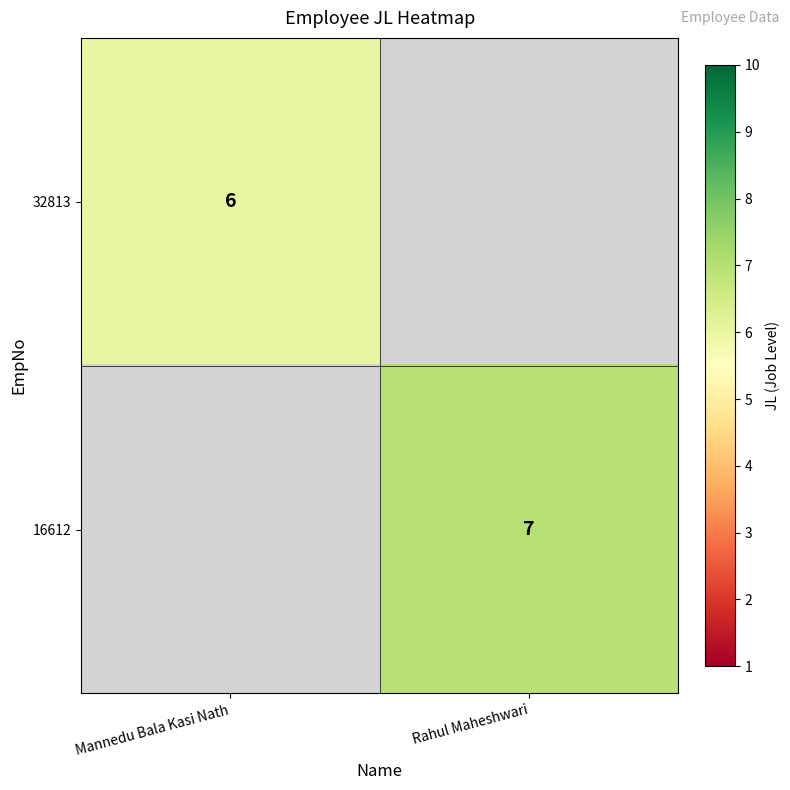

The value of 16612 at Rahul Maheshwari is 7. True or false?

True